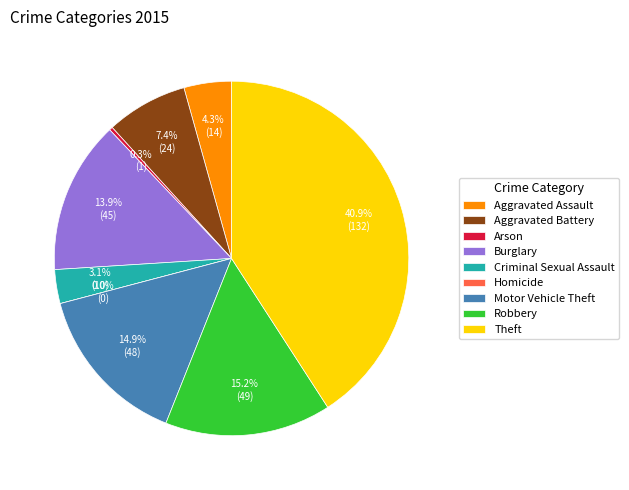

What is the change in value from Burglary to Homicide?

-45